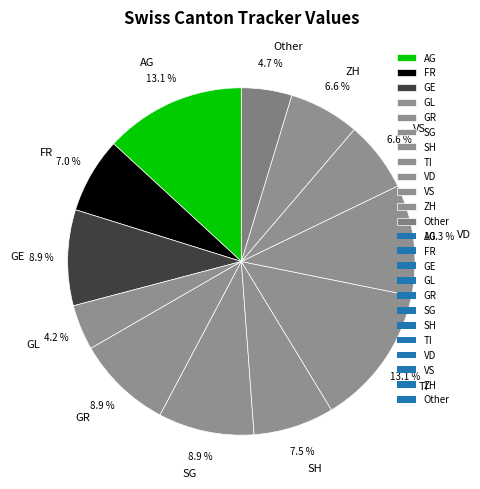

Between ZH and Other, which is larger?

ZH